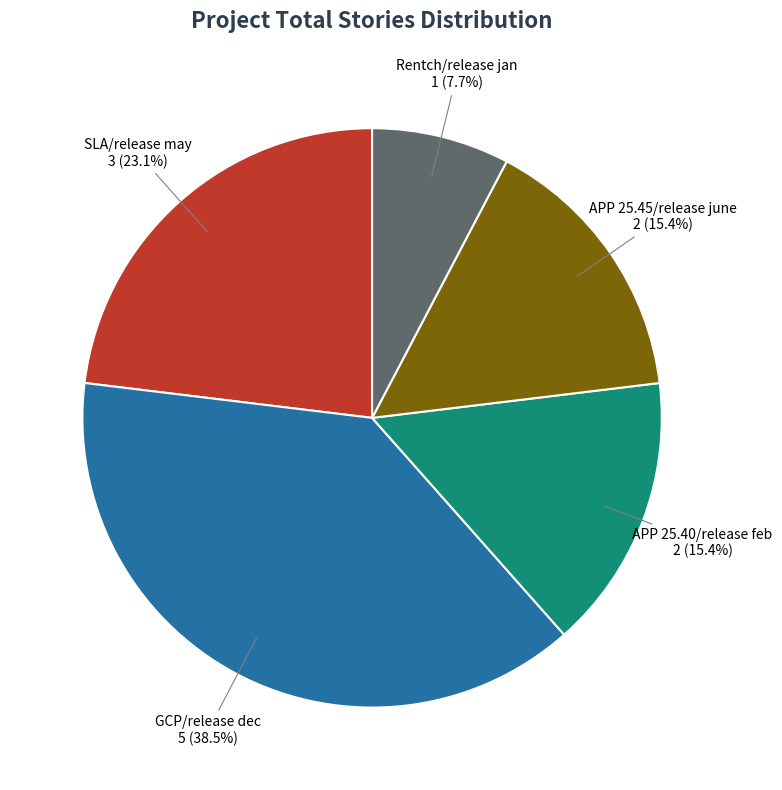

Does any single category account for the majority?

No